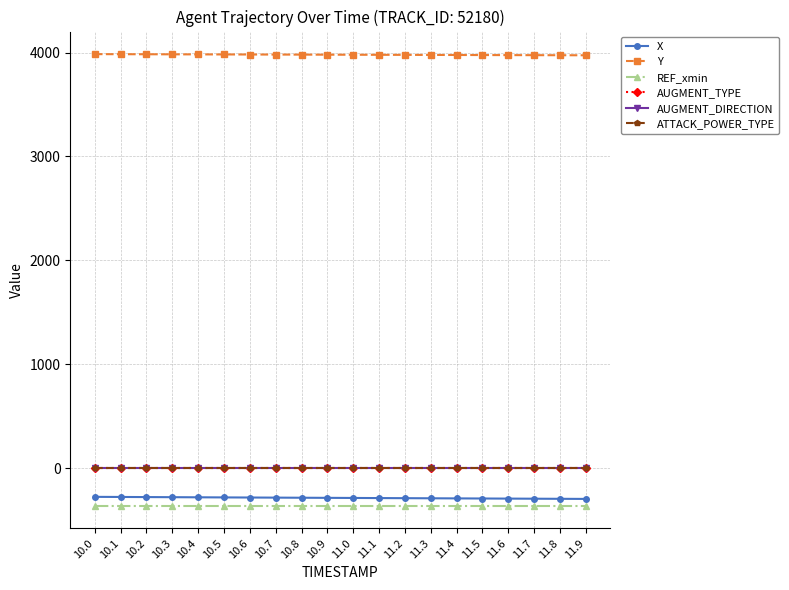

Reading right to left, what are all the values shown in this chart?

X: -296.9	-295.9	-295.0	-294.0	-293.0	-291.9	-290.9	-289.8	-288.8	-287.7	-286.6	-285.6	-284.5	-283.5	-282.5	-281.4	-280.3	-279.2	-278.2	-277.1
Y: 3974.4	3974.9	3975.4	3976.0	3976.6	3977.1	3977.7	3978.3	3978.9	3979.5	3980.1	3980.7	3981.2	3981.8	3982.4	3983.0	3983.6	3984.2	3984.8	3985.4
REF_xmin: -363.0	-363.0	-363.0	-363.0	-363.0	-363.0	-363.0	-363.0	-363.0	-363.0	-363.0	-363.0	-363.0	-363.0	-363.0	-363.0	-363.0	-363.0	-363.0	-363.0
AUGMENT_TYPE: 0.0	0.0	0.0	0.0	0.0	0.0	0.0	0.0	0.0	0.0	0.0	0.0	0.0	0.0	0.0	0.0	0.0	0.0	0.0	0.0
AUGMENT_DIRECTION: 0.0	0.0	0.0	0.0	0.0	0.0	0.0	0.0	0.0	0.0	0.0	0.0	0.0	0.0	0.0	0.0	0.0	0.0	0.0	0.0
ATTACK_POWER_TYPE: 5.0	5.0	5.0	5.0	5.0	5.0	5.0	5.0	5.0	5.0	5.0	5.0	5.0	5.0	5.0	5.0	5.0	5.0	5.0	5.0